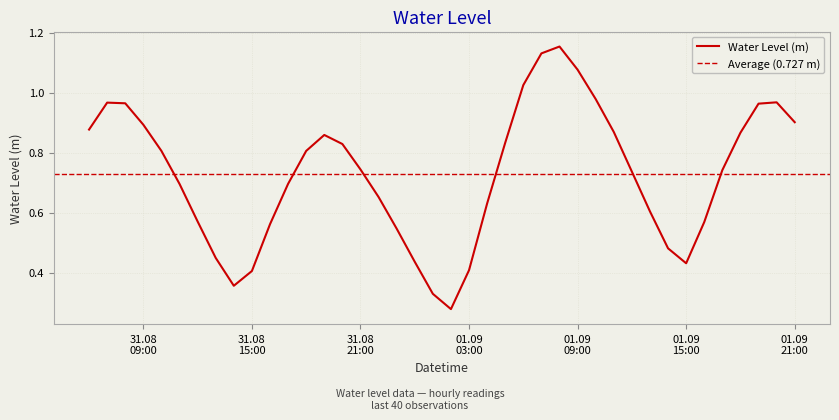

Which has a higher value, 2024-08-31 11:00:00 or 2024-09-01 03:00:00?

2024-08-31 11:00:00